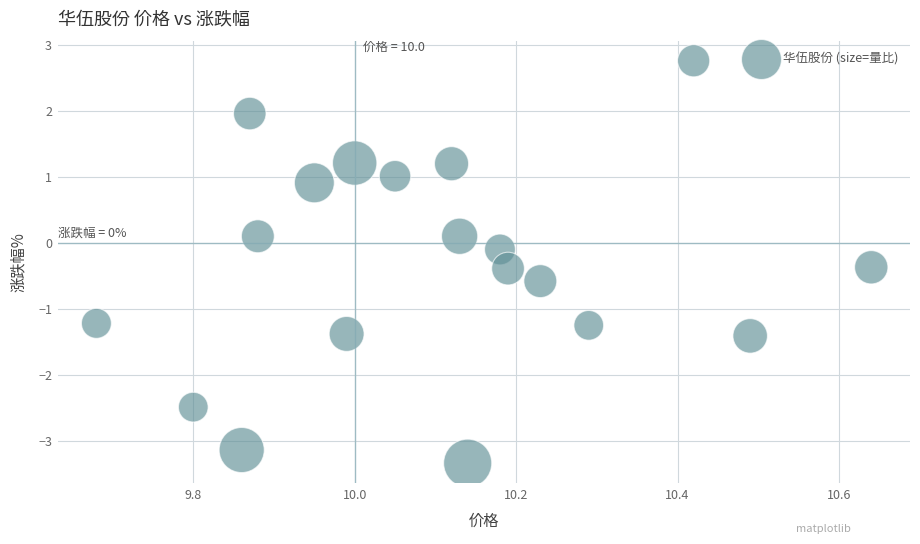

What is the range of Y values (max minus min)?

6.1